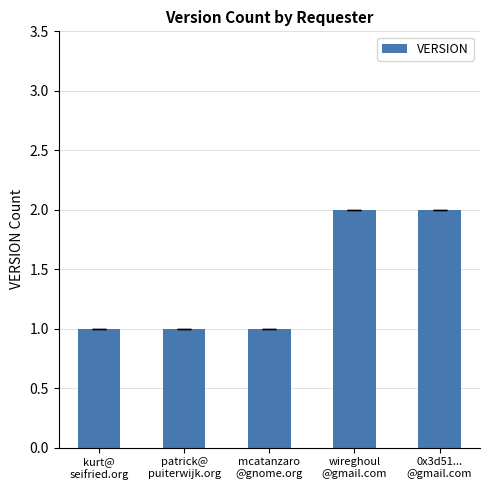

What is the sum of all values?

7